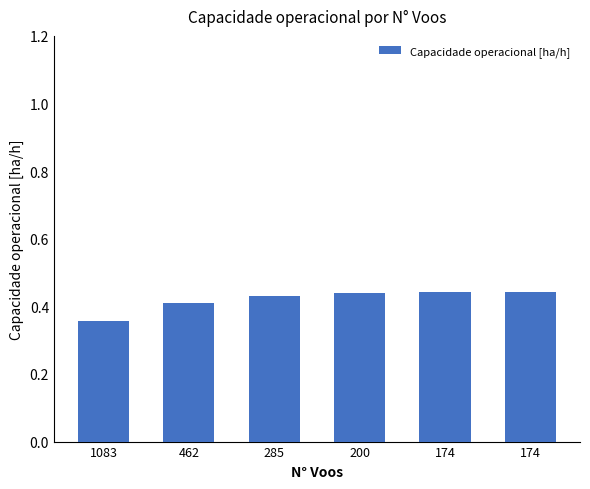

Where is the data nearest to the value 0?

1083